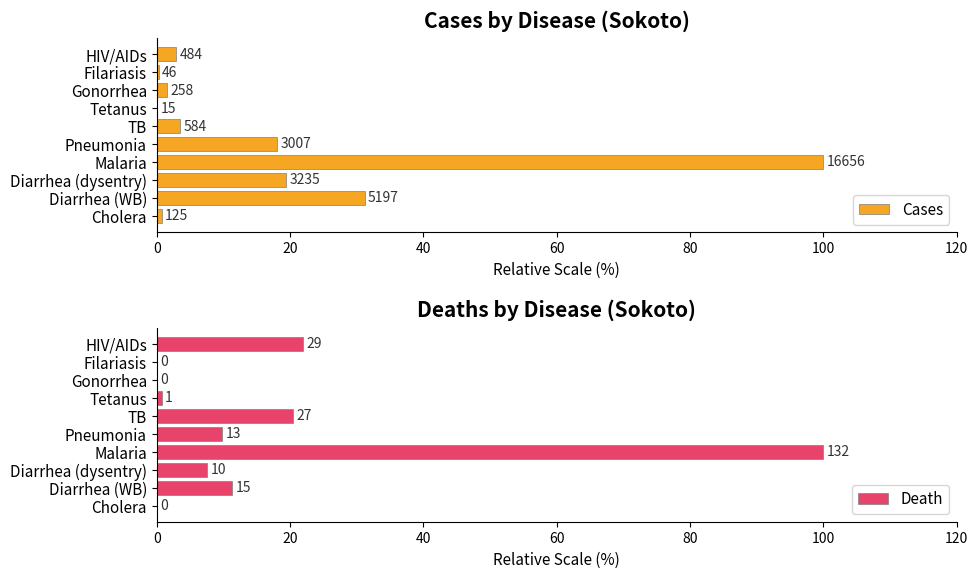

Between Gonorrhea and Pneumonia, which is larger?

Pneumonia